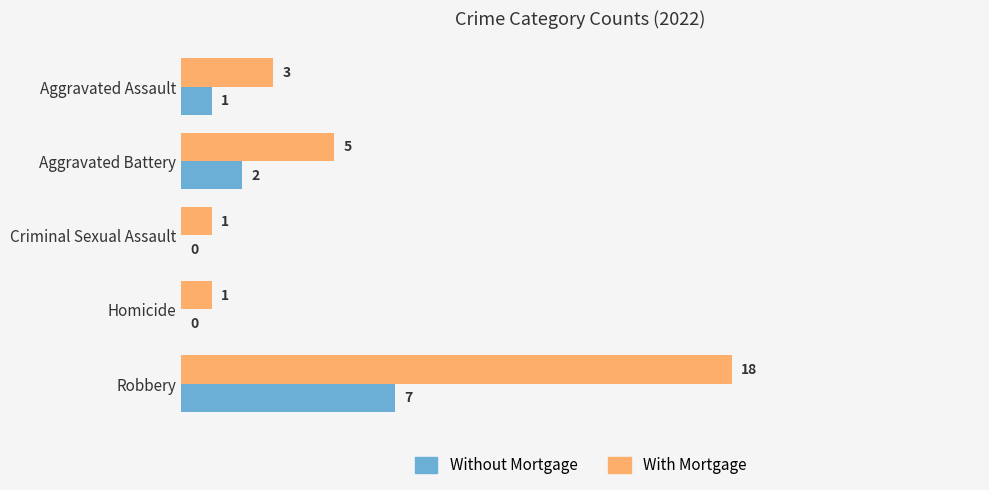

Which category has the highest value across all series?

Robbery